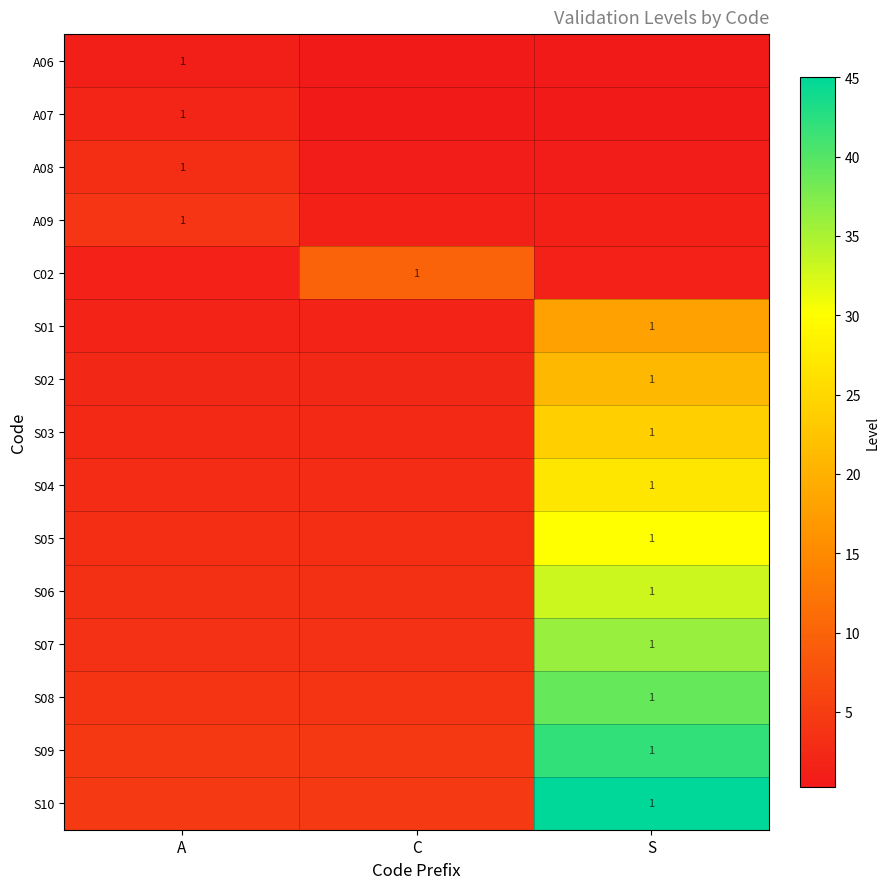

What is the difference between the maximum and minimum values in the A08 series?

2.1